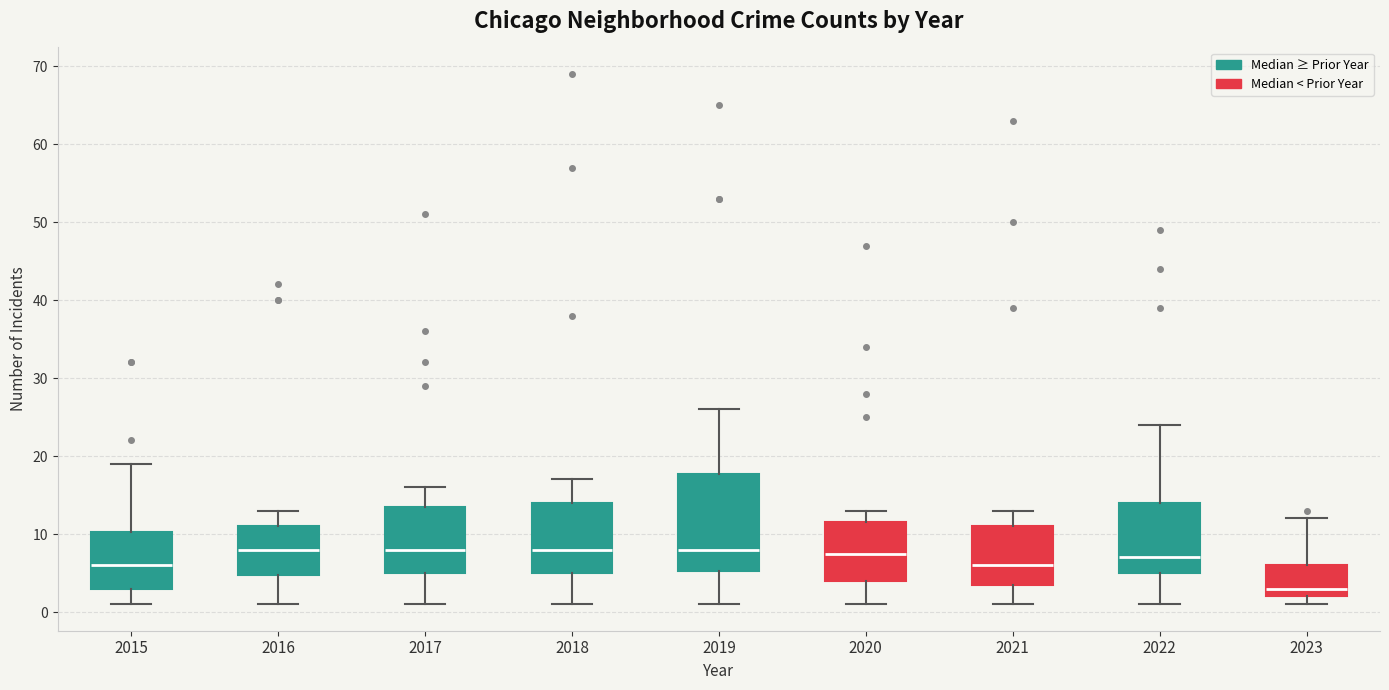

Reading left to right, read every box against the y-axis: the position of its median line, the range the box covers, and the ends of its whiskers. The values are not printed on the chart, so give them approximately, as read against the axis.

2015: median 6, box 3 to 10, whiskers 1 to 19
2016: median 8, box 5 to 11, whiskers 1 to 13
2017: median 8, box 5 to 14, whiskers 1 to 16
2018: median 8, box 5 to 14, whiskers 1 to 17
2019: median 8, box 5 to 18, whiskers 1 to 26
2020: median 8, box 4 to 12, whiskers 1 to 13
2021: median 6, box 4 to 11, whiskers 1 to 13
2022: median 7, box 5 to 14, whiskers 1 to 24
2023: median 3, box 2 to 6, whiskers 1 to 12